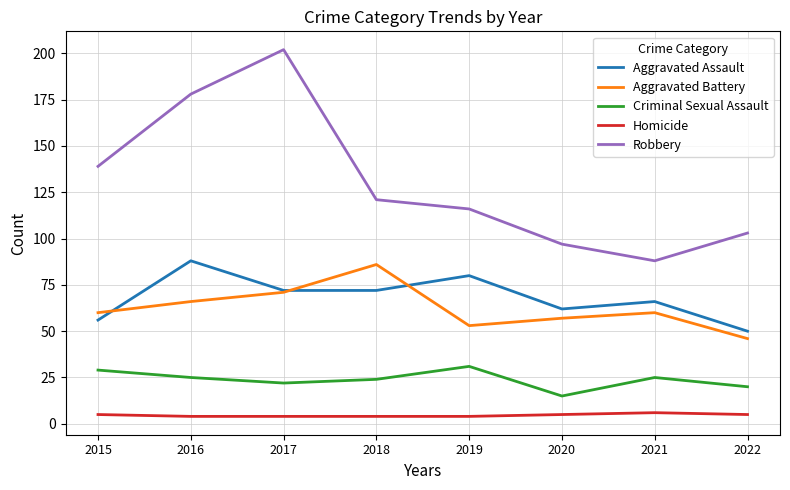

What is the smallest value displayed?

4